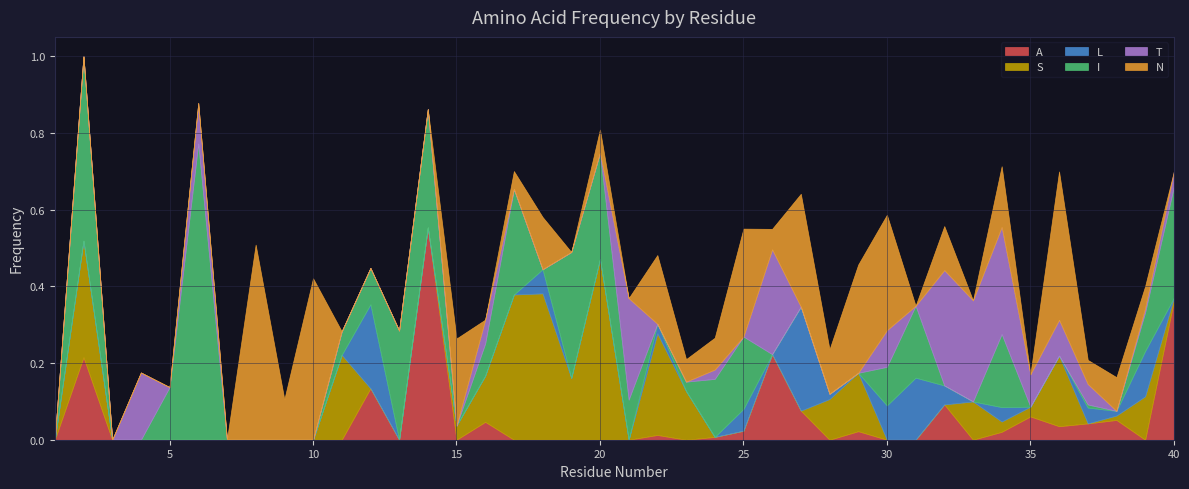

Reading left to right, list all the values displayed in this chart.

A: 1=0.0	2=0.2	3=0.0	4=0.0	5=0.0	6=0.0	7=0.0	8=0.0	9=0.0	10=0.0	11=0.0	12=0.1	13=0.0	14=0.6	15=0.0	16=0.0	17=0.0	18=0.0	19=0.0	20=0.0	21=0.0	22=0.0	23=0.0	24=0.0	25=0.0	26=0.2	27=0.1	28=0.0	29=0.0	30=0.0	31=0.0	32=0.1	33=0.0	34=0.0	35=0.1	36=0.0	37=0.0	38=0.1	39=0.0	40=0.4
S: 1=0.0	2=0.3	3=0.0	4=0.0	5=0.0	6=0.0	7=0.0	8=0.0	9=0.0	10=0.0	11=0.2	12=0.0	13=0.0	14=0.0	15=0.0	16=0.1	17=0.4	18=0.4	19=0.2	20=0.5	21=0.0	22=0.3	23=0.1	24=0.0	25=0.0	26=0.0	27=0.0	28=0.1	29=0.2	30=0.0	31=0.0	32=0.0	33=0.1	34=0.0	35=0.0	36=0.2	37=0.0	38=0.0	39=0.1	40=0.0
L: 1=0.0	2=0.0	3=0.0	4=0.0	5=0.0	6=0.0	7=0.0	8=0.0	9=0.0	10=0.0	11=0.0	12=0.2	13=0.0	14=0.0	15=0.0	16=0.0	17=0.0	18=0.1	19=0.0	20=0.0	21=0.0	22=0.0	23=0.0	24=0.0	25=0.1	26=0.0	27=0.3	28=0.0	29=0.0	30=0.1	31=0.2	32=0.0	33=0.0	34=0.0	35=0.0	36=0.0	37=0.0	38=0.0	39=0.1	40=0.0
I: 1=0.0	2=0.5	3=0.0	4=0.0	5=0.1	6=0.8	7=0.0	8=0.0	9=0.0	10=0.0	11=0.1	12=0.1	13=0.3	14=0.3	15=0.0	16=0.1	17=0.3	18=0.0	19=0.3	20=0.3	21=0.1	22=0.0	23=0.0	24=0.2	25=0.2	26=0.0	27=0.0	28=0.0	29=0.0	30=0.1	31=0.2	32=0.0	33=0.0	34=0.2	35=0.0	36=0.0	37=0.0	38=0.0	39=0.1	40=0.3
T: 1=0.0	2=0.0	3=0.0	4=0.2	5=0.0	6=0.1	7=0.0	8=0.0	9=0.0	10=0.0	11=0.0	12=0.0	13=0.0	14=0.0	15=0.0	16=0.1	17=0.0	18=0.0	19=0.0	20=0.0	21=0.3	22=0.0	23=0.0	24=0.0	25=0.0	26=0.3	27=0.0	28=0.0	29=0.0	30=0.1	31=0.0	32=0.3	33=0.3	34=0.3	35=0.1	36=0.1	37=0.1	38=0.0	39=0.0	40=0.0
N: 1=0.0	2=0.0	3=0.0	4=0.0	5=0.0	6=0.0	7=0.0	8=0.5	9=0.1	10=0.4	11=0.0	12=0.0	13=0.0	14=0.0	15=0.2	16=0.0	17=0.0	18=0.1	19=0.0	20=0.1	21=0.0	22=0.2	23=0.1	24=0.1	25=0.3	26=0.1	27=0.3	28=0.1	29=0.3	30=0.3	31=0.0	32=0.1	33=0.0	34=0.2	35=0.0	36=0.4	37=0.1	38=0.1	39=0.1	40=0.0